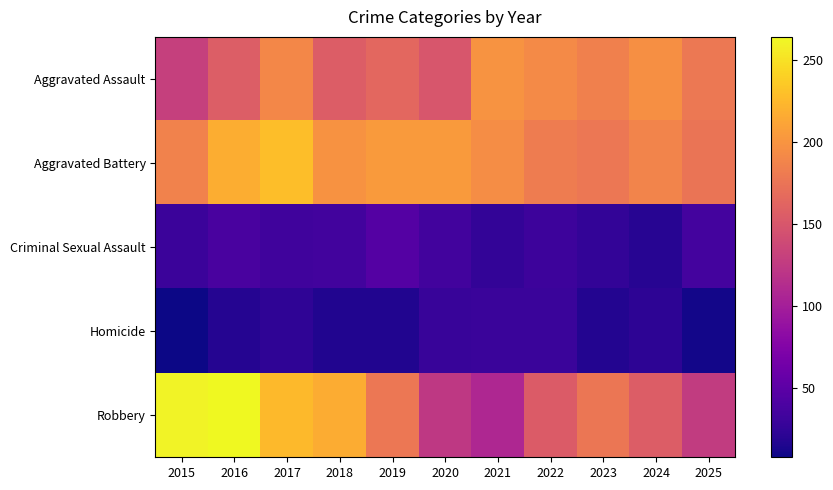

List the series in order of their peak value, lowest first.

Homicide, Criminal Sexual Assault, Aggravated Assault, Aggravated Battery, Robbery